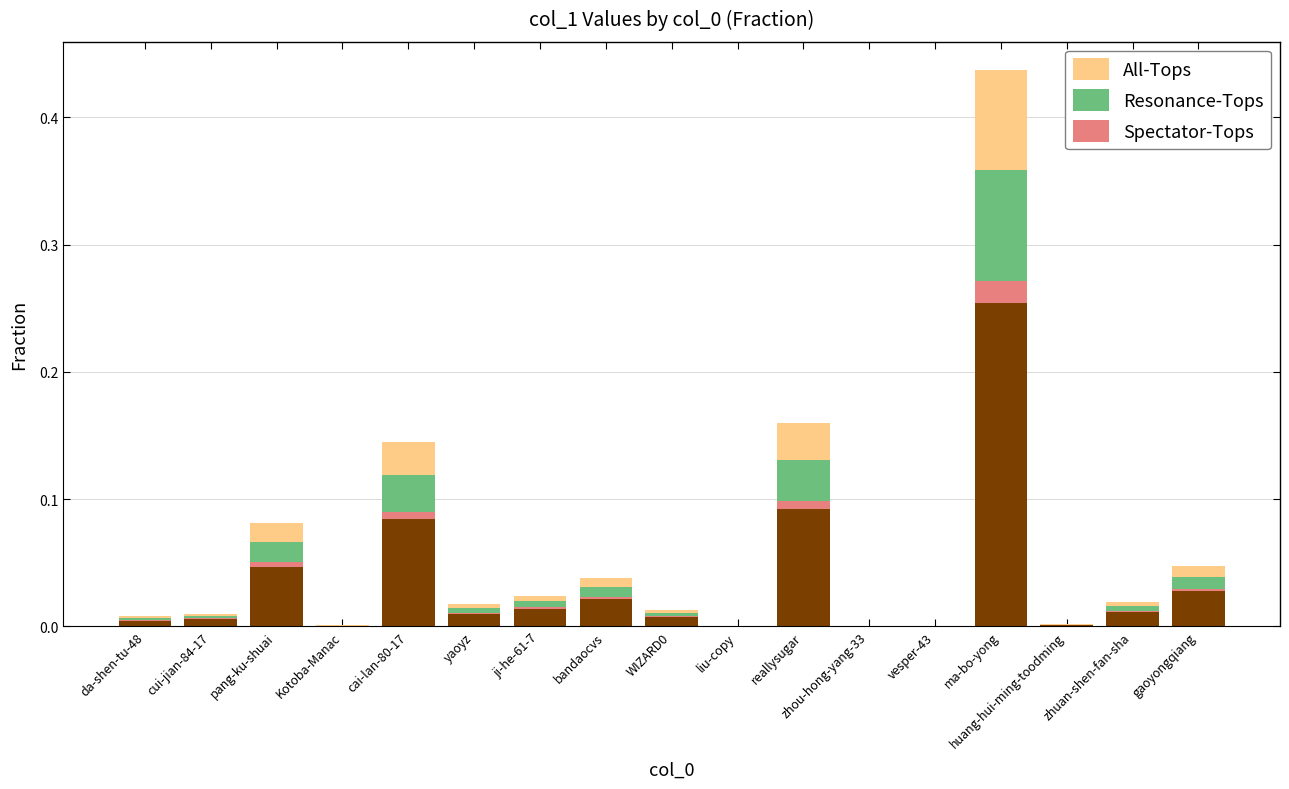

Which series has the largest range (max minus min)?

All-Tops